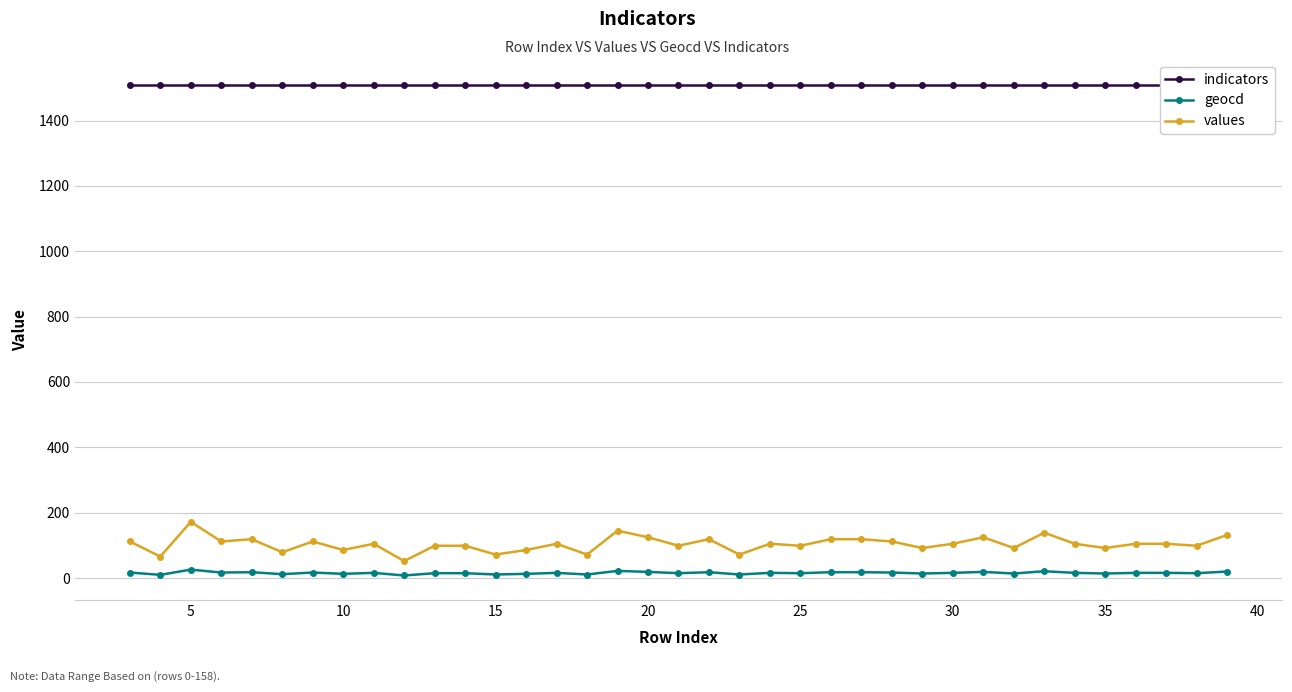

True or false: values and indicators cross at least once.

False